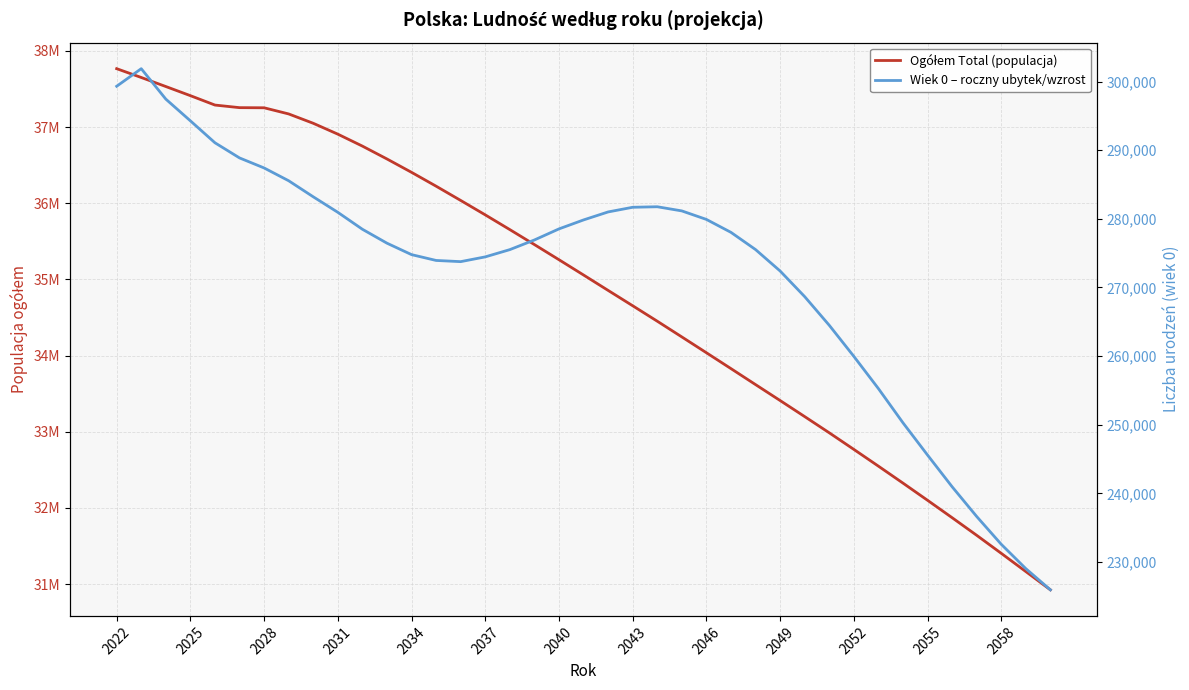

Does the chart have visible grid lines?

Yes